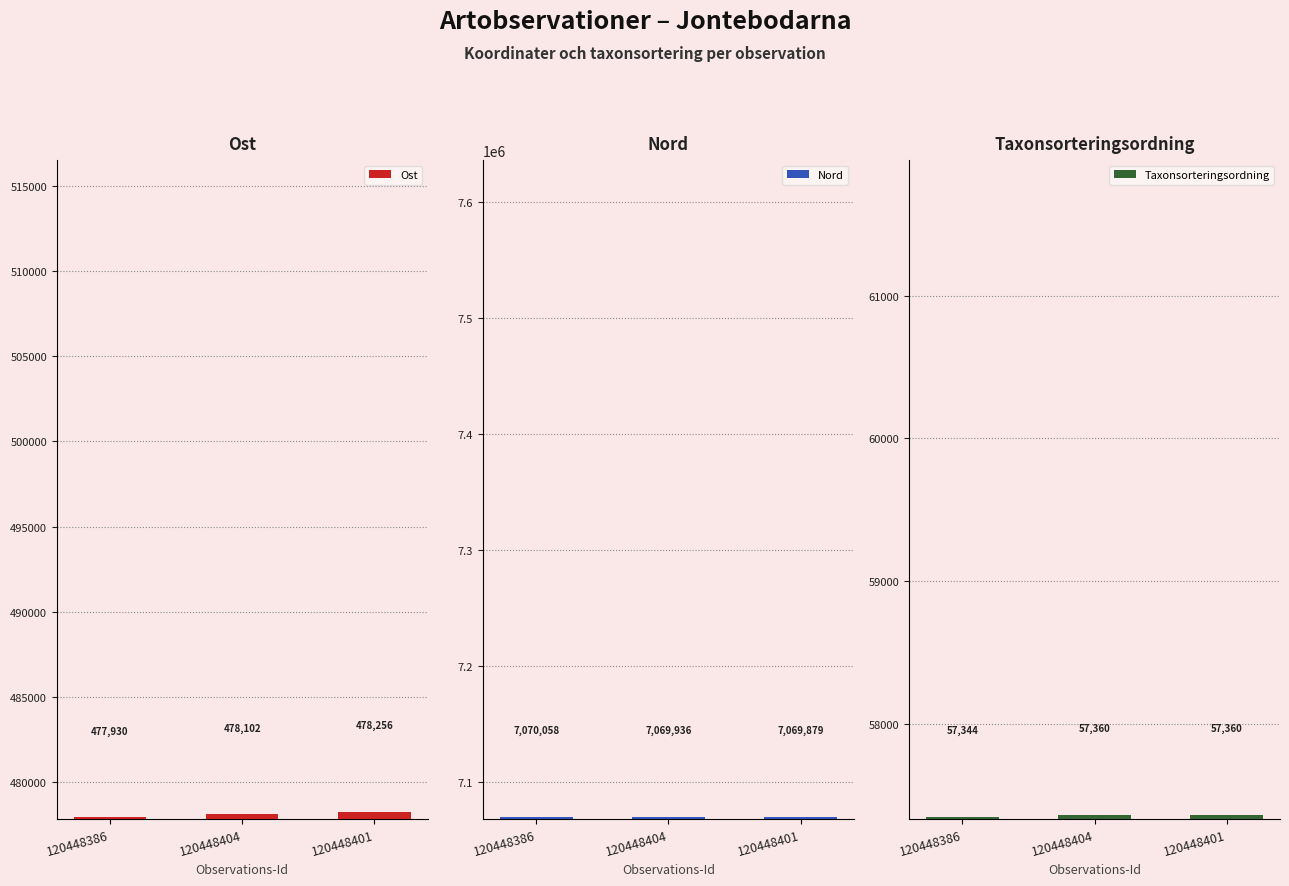

How many groups of bars are there?

3